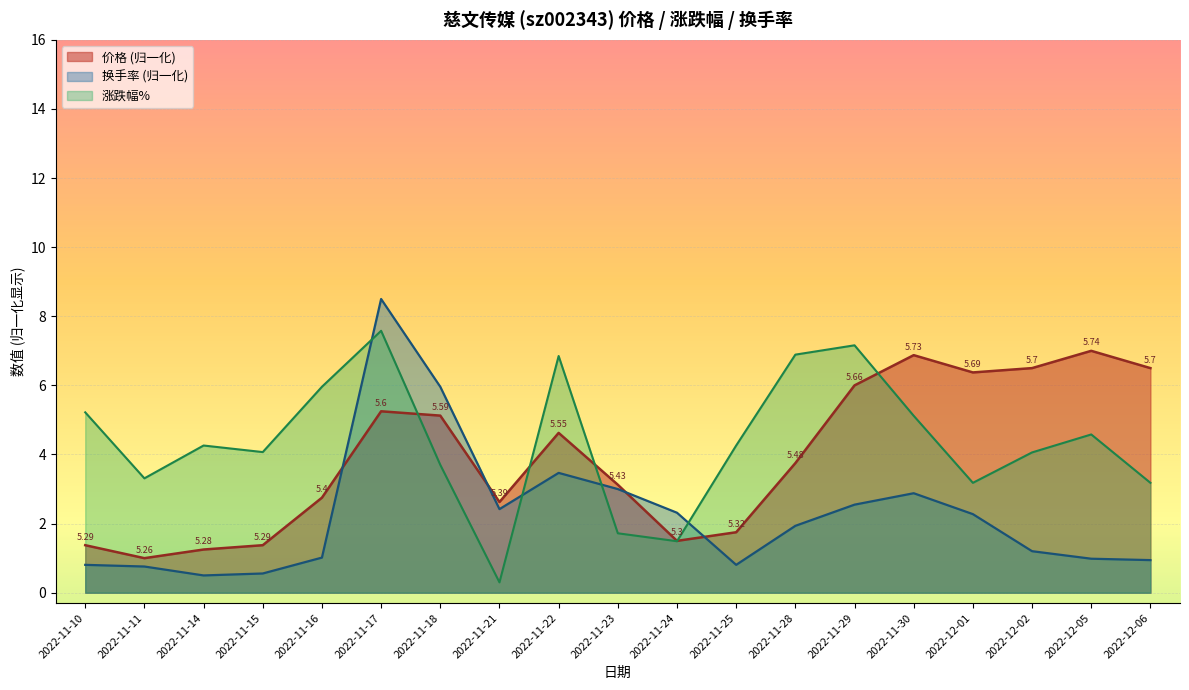

What is the difference between the maximum and minimum values in the 换手率 series?

8.0